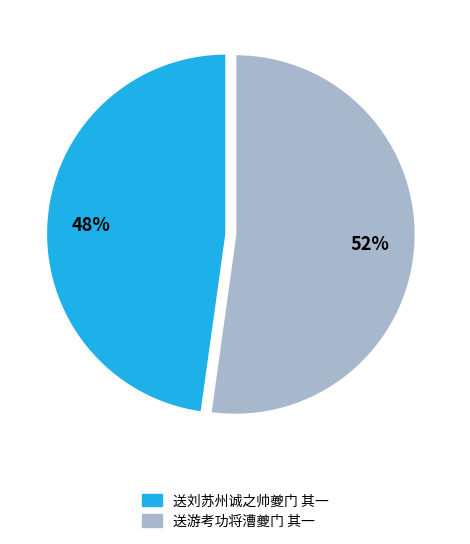

Rank the categories by value from lowest to highest.

送刘苏州诚之帅夔门 其一, 送游考功将漕夔门 其一